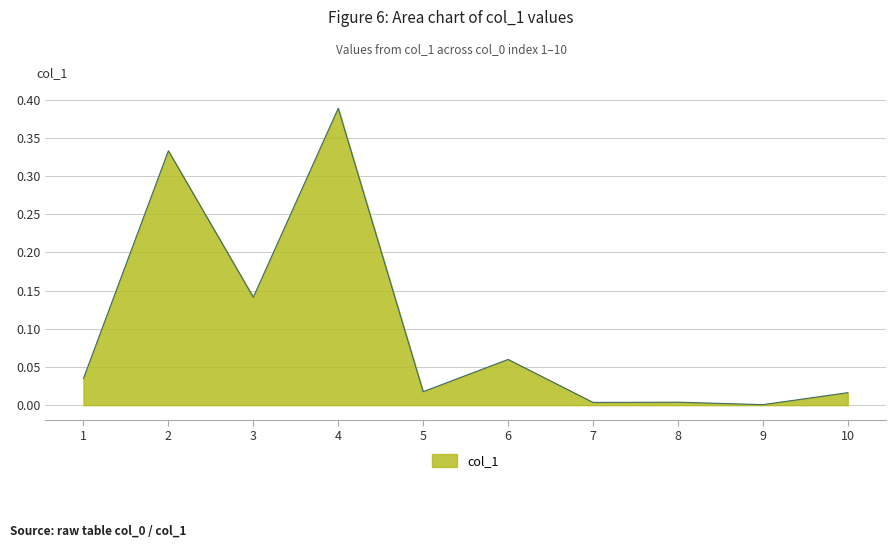

Which has a higher value, 1 or 6?

6